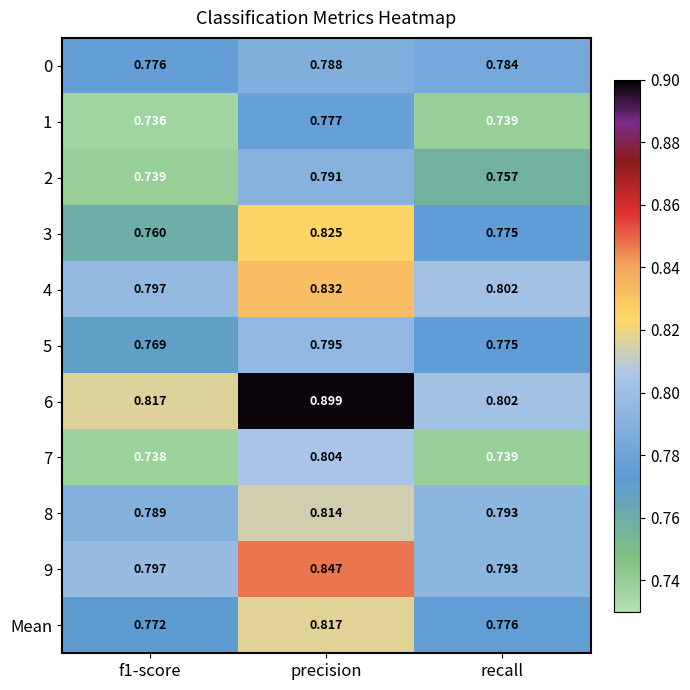

Which category has the highest value across all series?

precision